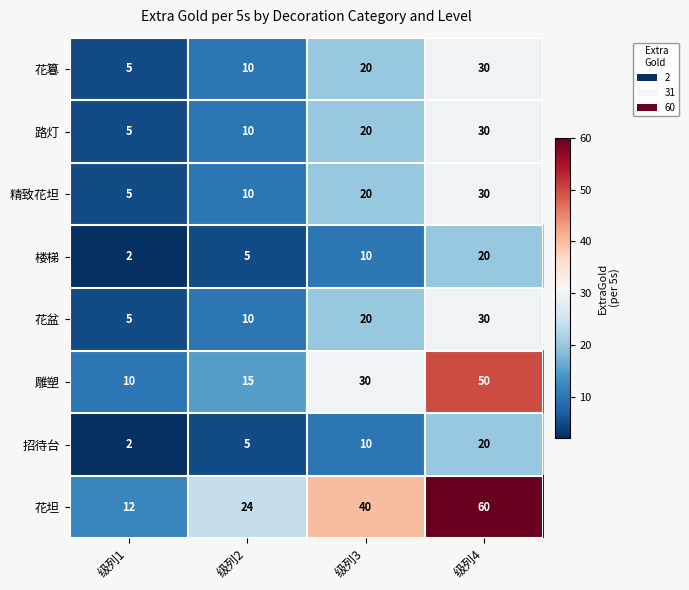

At how many categories does at least one series exceed 27?

2